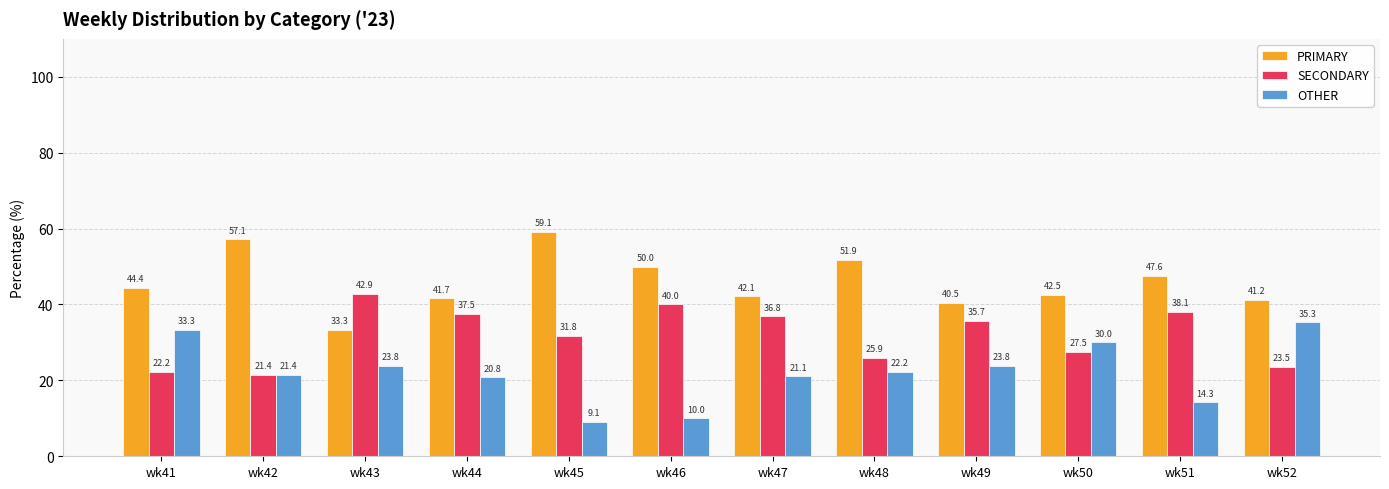

What is the total value across all series at wk42?

100.0